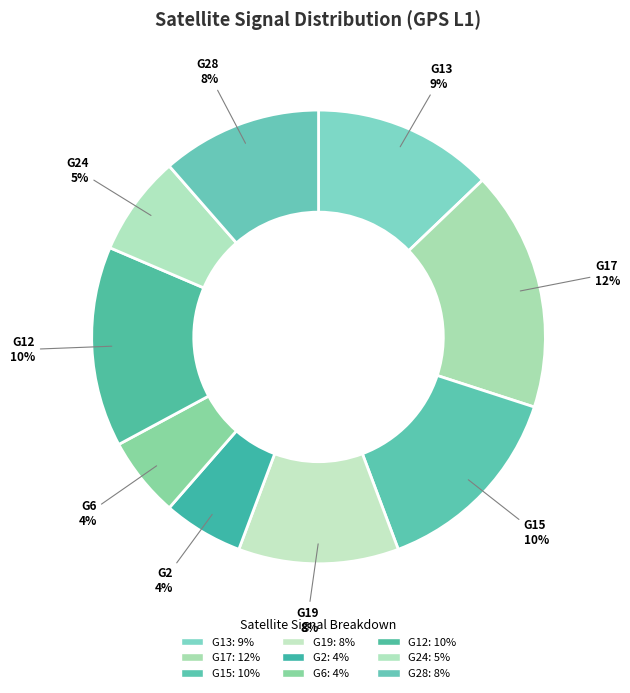

Does G6 account for over 50% of the chart?

No